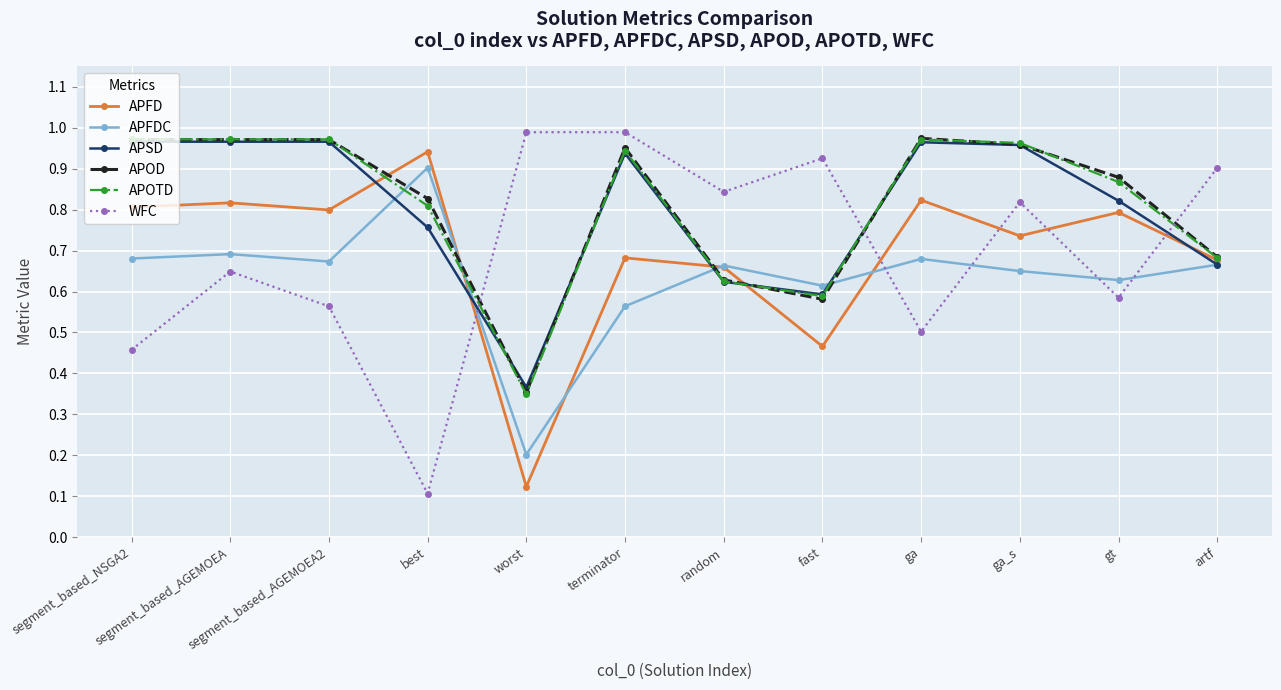

What is the label of the 12th point from the left?

artf